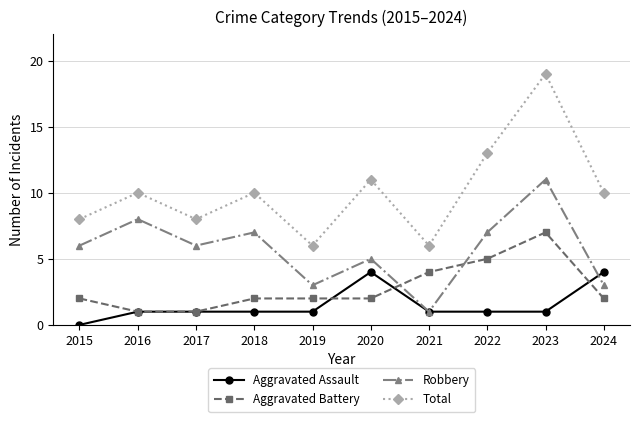

True or false: Total has more than 0 interior local peaks.

True